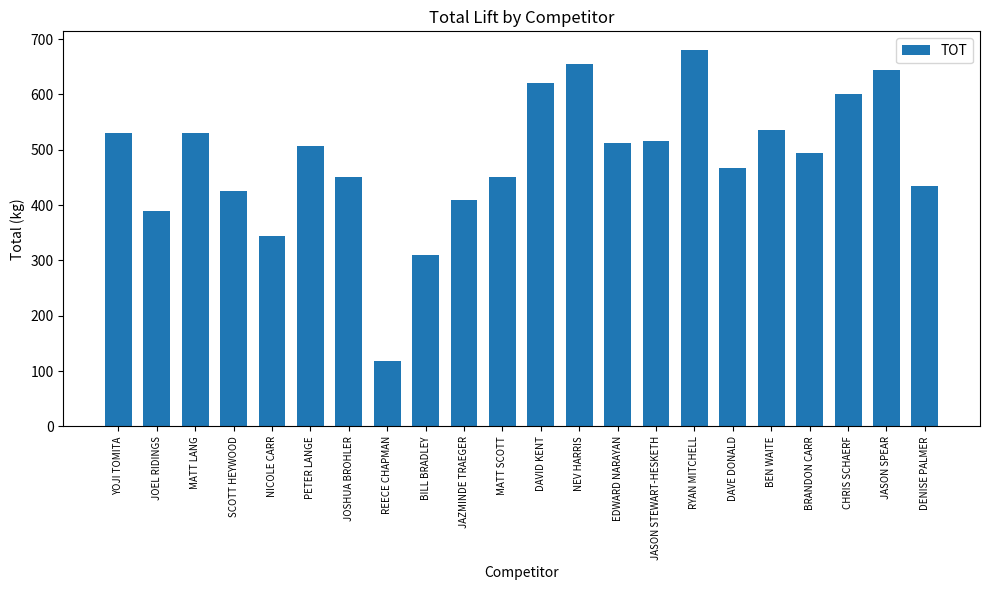

What is the sum of all values?

10625.0